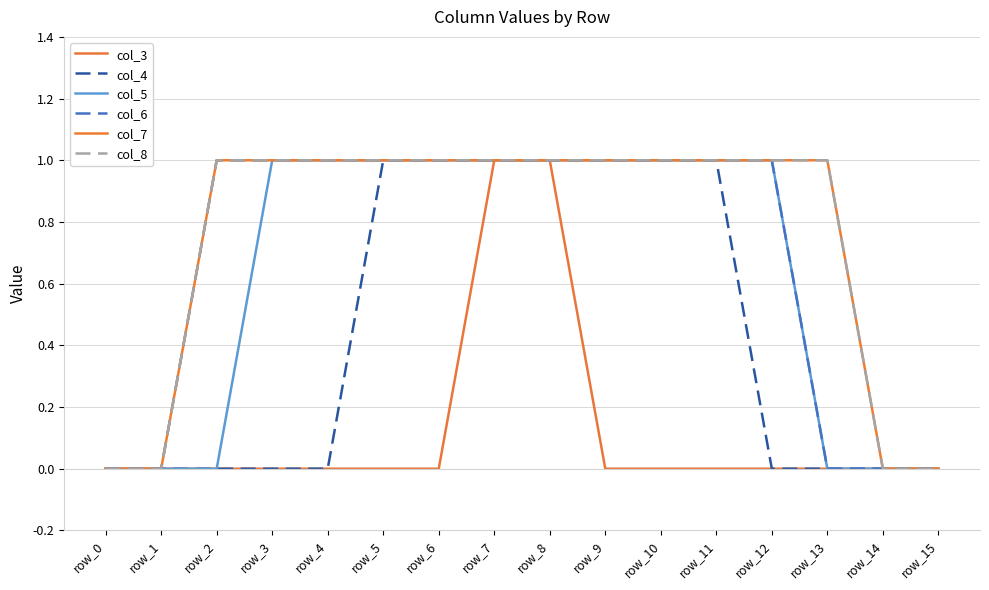

Which has a higher value, row_4 or row_14?

row_4